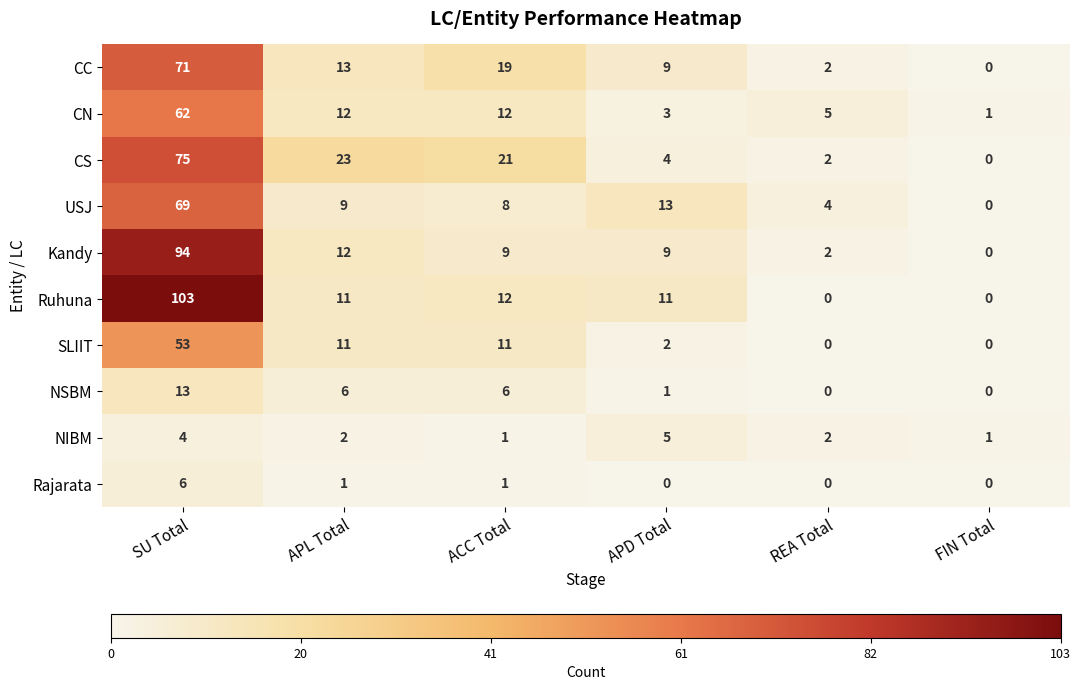

What is the difference between the second highest and second lowest values in the Kandy series?

10